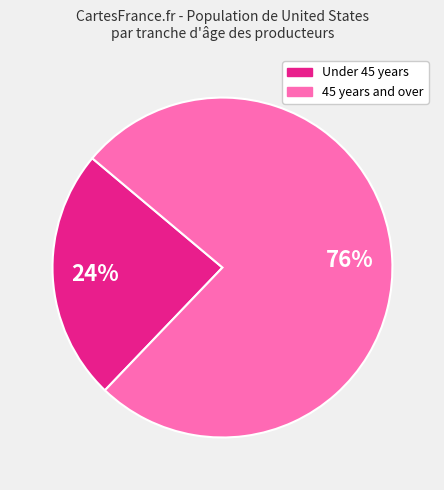

To the nearest percent, what is the difference between the largest and smallest slice percentages?

52%